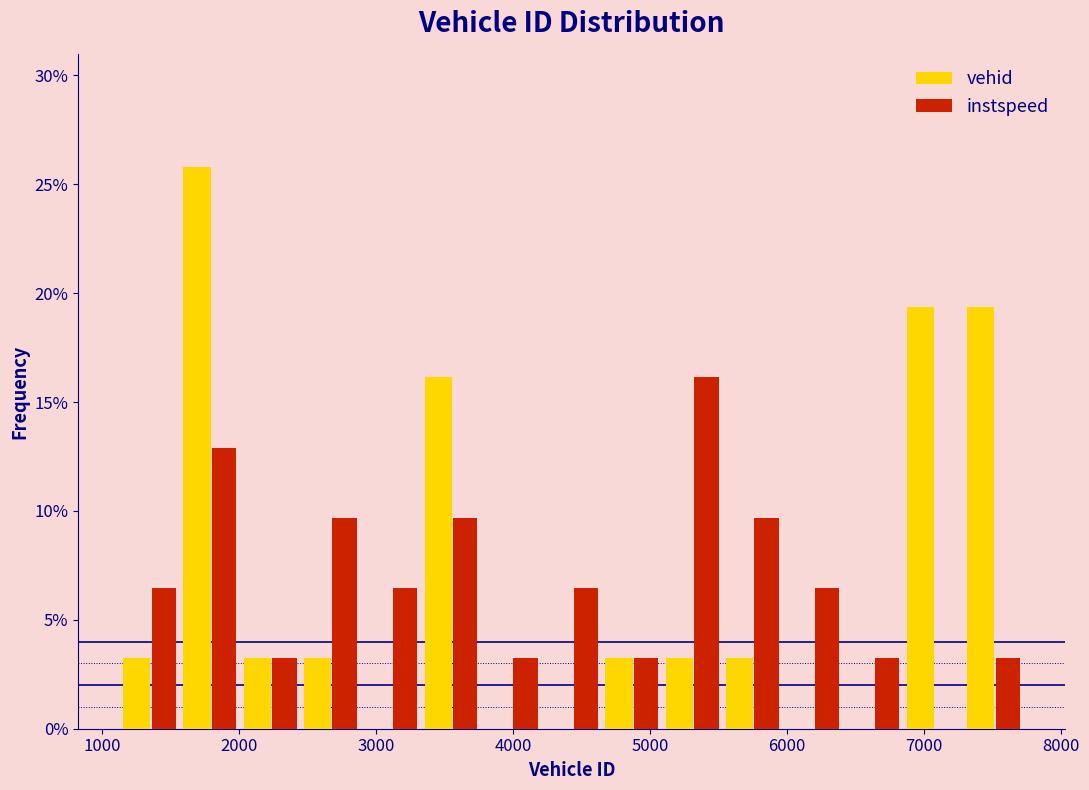

Reading left to right, list every range on the x-axis with the height of the bar of each series over it. Neither the bar edges nor the heights are printed on the chart, so give them approximately, as read against the axes.

1100 to 1600: vehid=3.0	instspeed=6.5
1600 to 2000: vehid=26.0	instspeed=13.0
2000 to 2500: vehid=3.0	instspeed=3.0
2500 to 2900: vehid=3.0	instspeed=9.5
2900 to 3300: vehid=0	instspeed=6.5
3300 to 3800: vehid=16.0	instspeed=9.5
3800 to 4200: vehid=0	instspeed=3.0
4200 to 4700: vehid=0	instspeed=6.5
4700 to 5100: vehid=3.0	instspeed=3.0
5100 to 5500: vehid=3.0	instspeed=16.0
5500 to 6000: vehid=3.0	instspeed=9.5
6000 to 6400: vehid=0	instspeed=6.5
6400 to 6900: vehid=0	instspeed=3.0
6900 to 7300: vehid=19.5	instspeed=0
7300 to 7700: vehid=19.5	instspeed=3.0